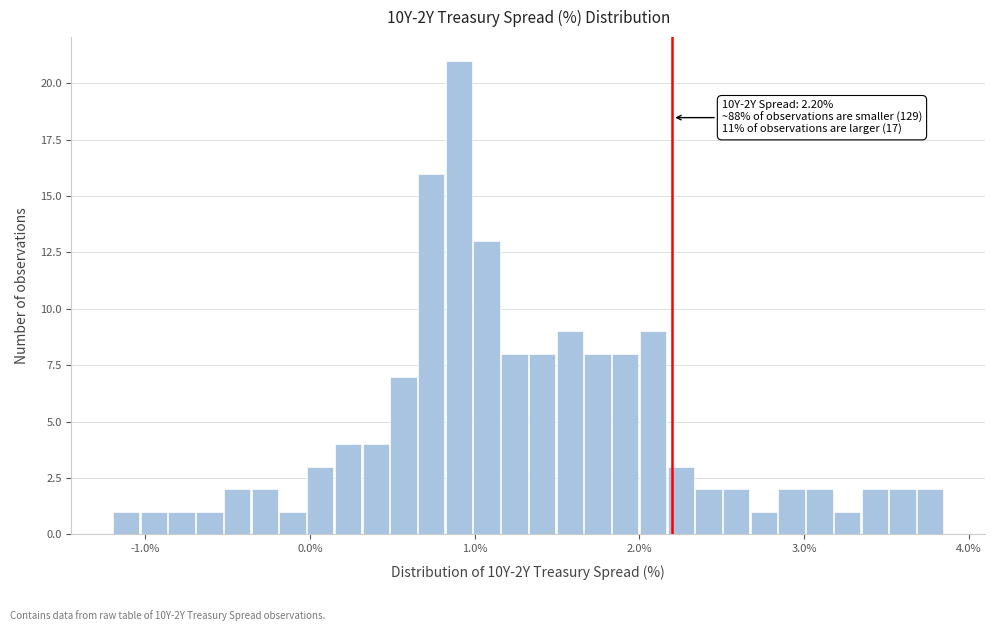

Around what value on the x-axis is the tallest bar? Give the approximate position of its centre, as read against the axis.

0.9